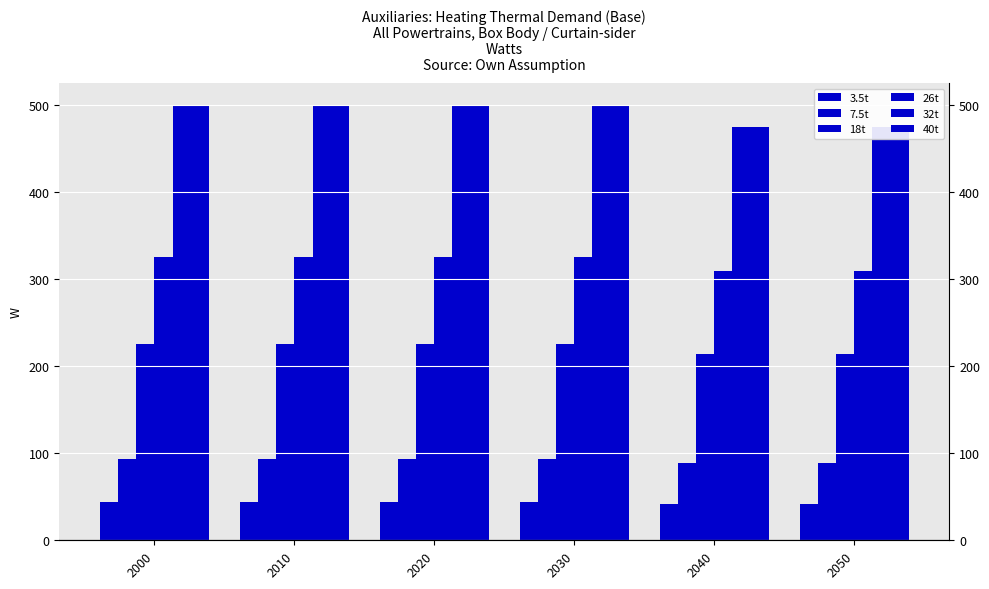

Between 2000 and 2030, which is larger?

2000